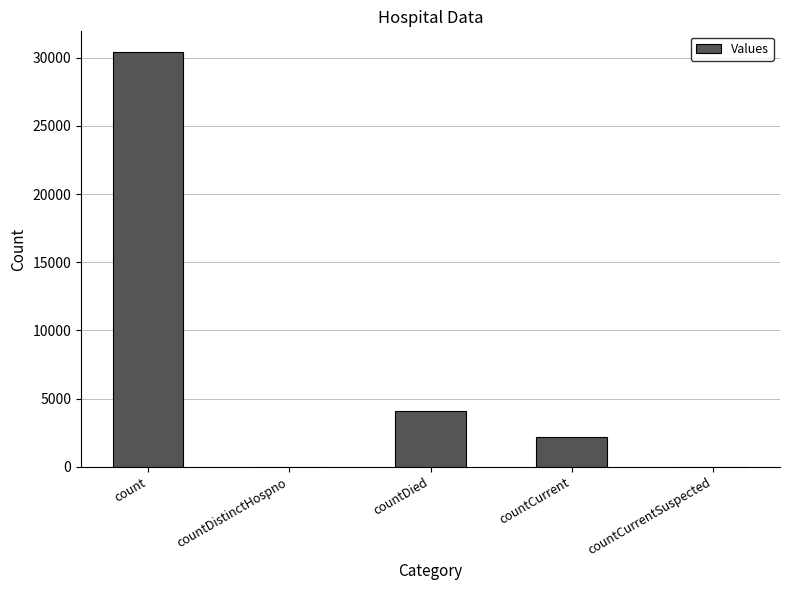

Which label corresponds to the largest value in the chart?

count